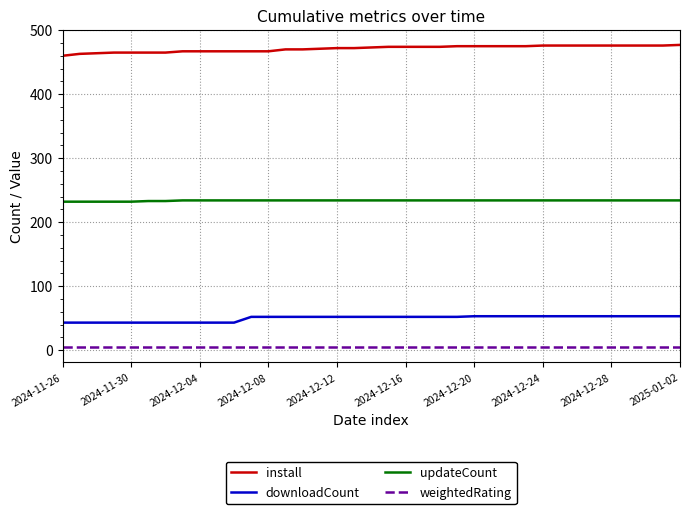

True or false: updateCount and downloadCount intersect in this chart.

False